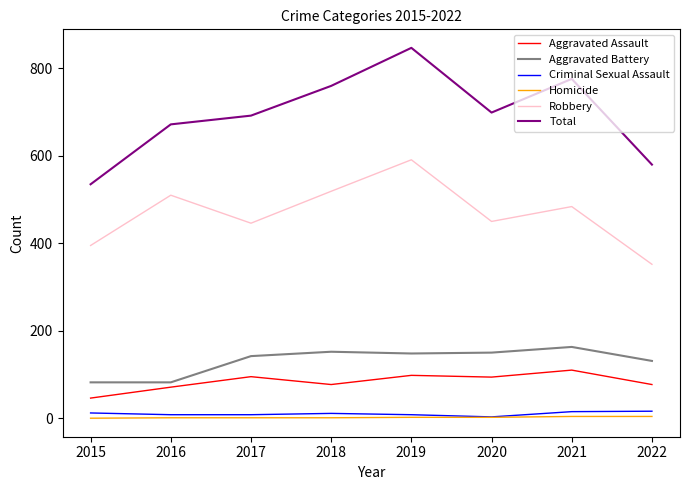

At which category does Aggravated Assault reach its first local valley?

2018